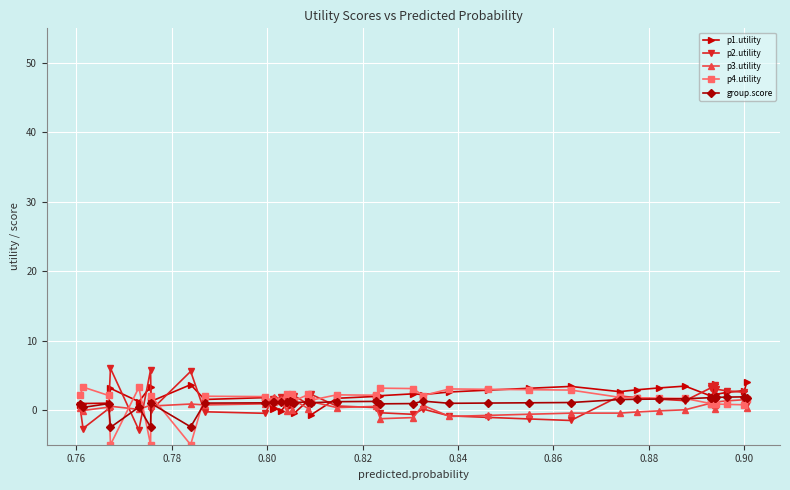

Reading left to right, list all the values displayed in this chart.

p1.utility: 4.0	2.8	2.5	2.3	1.5	3.7	1.7	2.0	3.4	3.2	2.9	2.6	3.4	3.1	2.9	2.6	2.2	2.3	2.1	2.0	1.7	-0.7	1.4	-0.5	1.2	0.6	0.9	-0.2	0.3	0.1	1.8	1.5	3.7	1.3	3.4	1.2	3.1	1.0	0.9	0.7
p2.utility: 0.9	2.5	2.8	3.0	3.7	1.1	3.4	3.2	1.3	1.6	1.8	2.0	-1.5	-1.3	-1.1	-0.8	0.1	-0.6	-0.4	0.4	0.6	2.3	0.8	2.1	1.0	1.2	1.2	1.8	1.4	1.6	-0.5	-0.3	5.6	-0.0	5.8	-2.9	6.0	0.2	-2.7	0.4
p3.utility: 0.4	1.5	1.3	1.2	0.7	0.2	0.8	1.0	0.0	-0.1	-0.3	-0.4	-0.4	-0.6	-0.8	-0.9	0.7	-1.1	-1.2	0.5	0.4	1.2	0.2	1.4	0.0	2.0	-0.1	1.5	1.9	1.7	0.9	0.7	0.9	0.6	0.7	0.1	0.5	0.4	-0.1	0.3
p4.utility: 1.6	0.8	0.8	0.9	1.0	1.6	1.0	0.9	1.7	1.7	1.8	1.8	2.9	2.9	3.0	3.0	2.1	3.1	3.1	2.1	2.2	1.4	2.2	1.4	2.3	1.1	2.3	1.3	1.2	1.2	1.9	2.0	-5.0	2.0	-5.0	3.3	-5.0	2.1	3.3	2.2
group.score: 1.7	1.9	1.9	1.8	1.7	1.7	1.7	1.8	1.6	1.6	1.5	1.5	1.1	1.0	1.0	1.0	1.3	0.9	0.9	1.2	1.2	1.0	1.2	1.1	1.1	1.2	1.1	1.1	1.2	1.2	1.0	1.0	-2.4	1.0	-2.5	0.4	-2.5	0.9	0.4	0.9